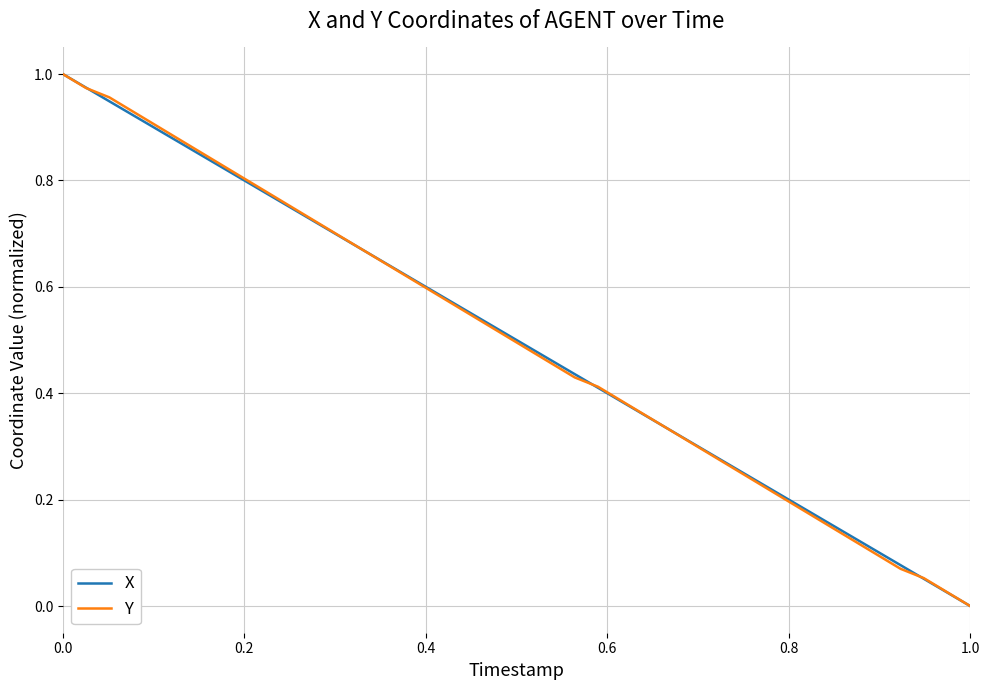

How many times do X and Y cross each other?

5